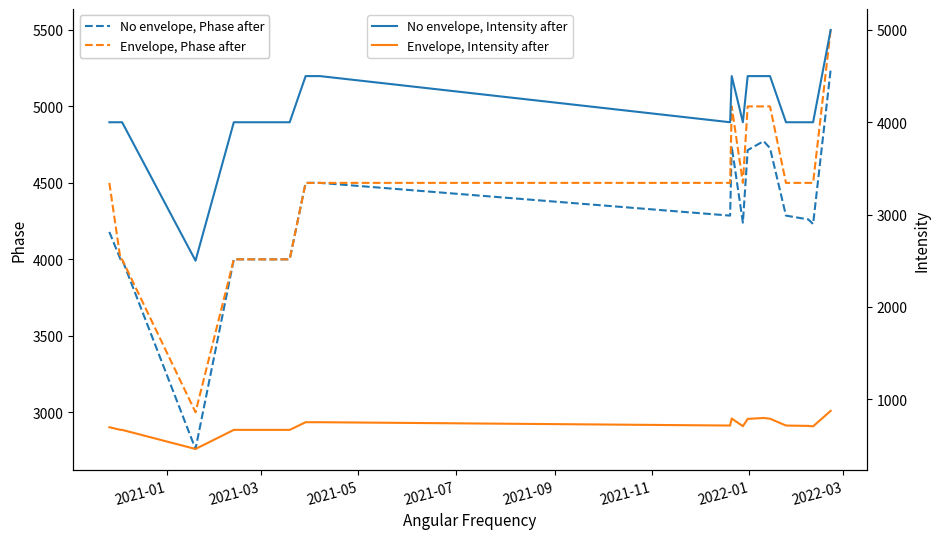

What is the highest value of the Envelope, Phase after series?

5500